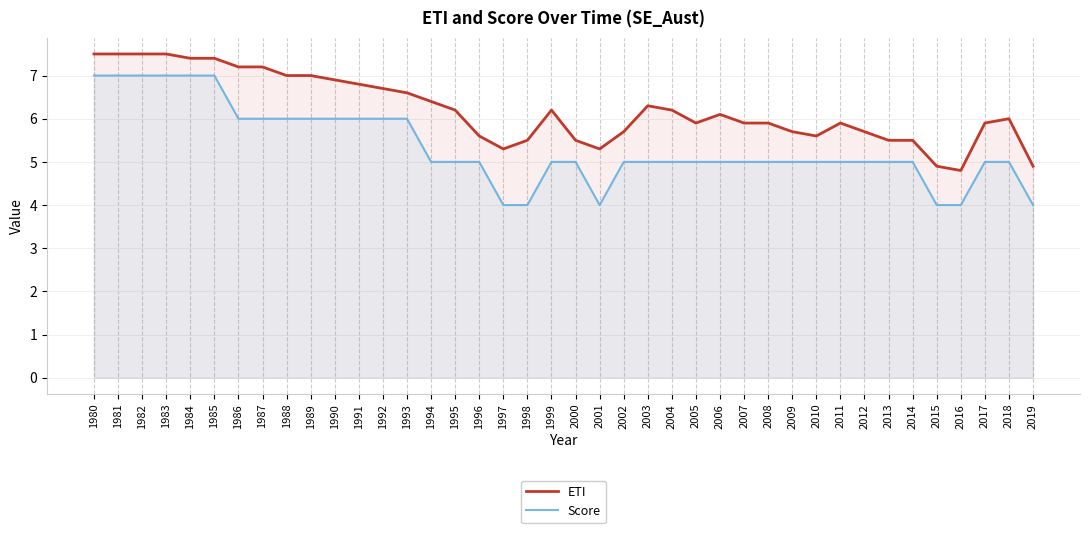

True or false: ETI has more than 2 points higher than both neighbors.

True